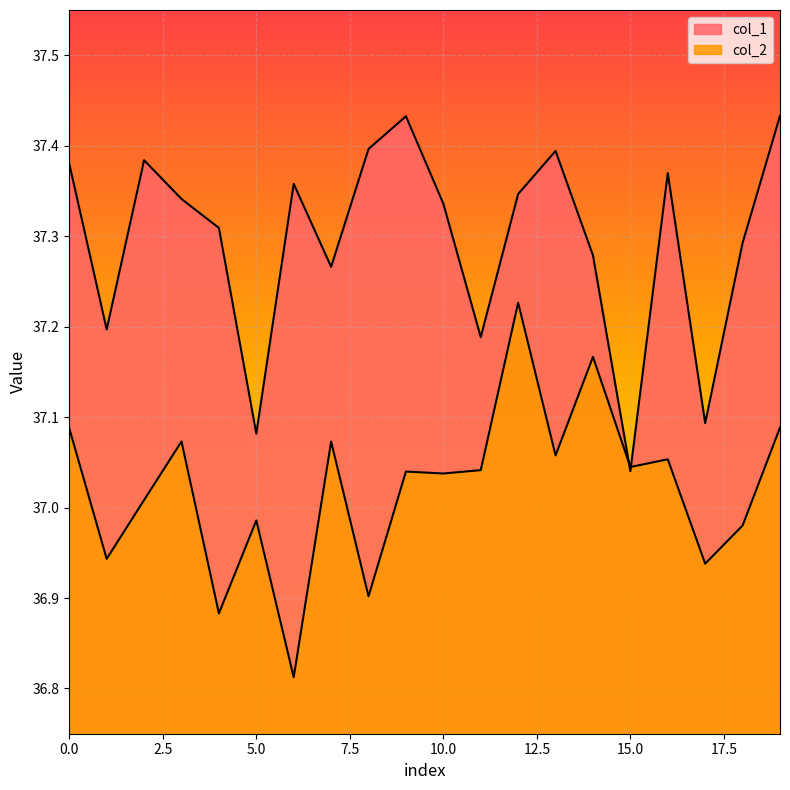

What are all the series names shown in the legend?

col_1, col_2